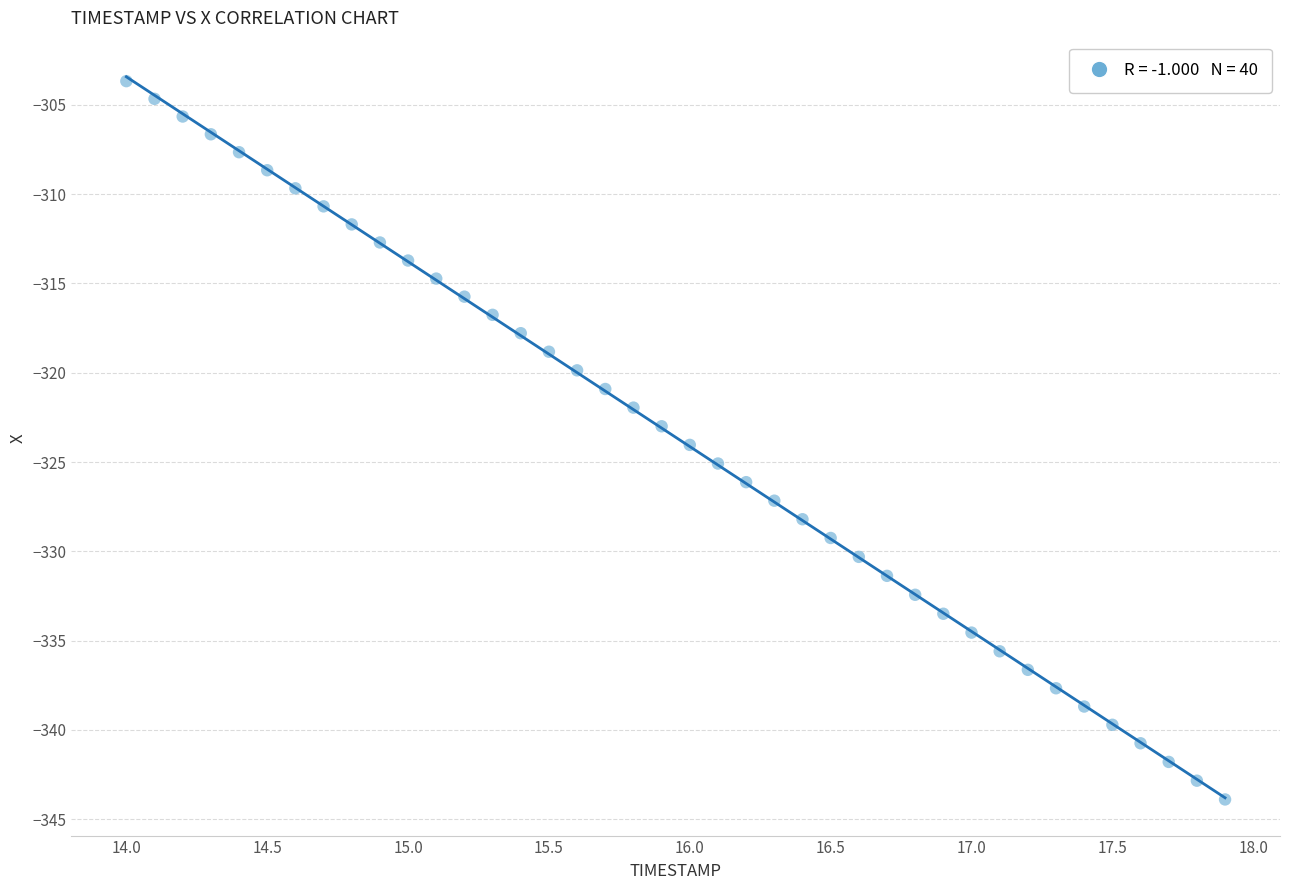

What is the range of X values (max minus min)?

3.9